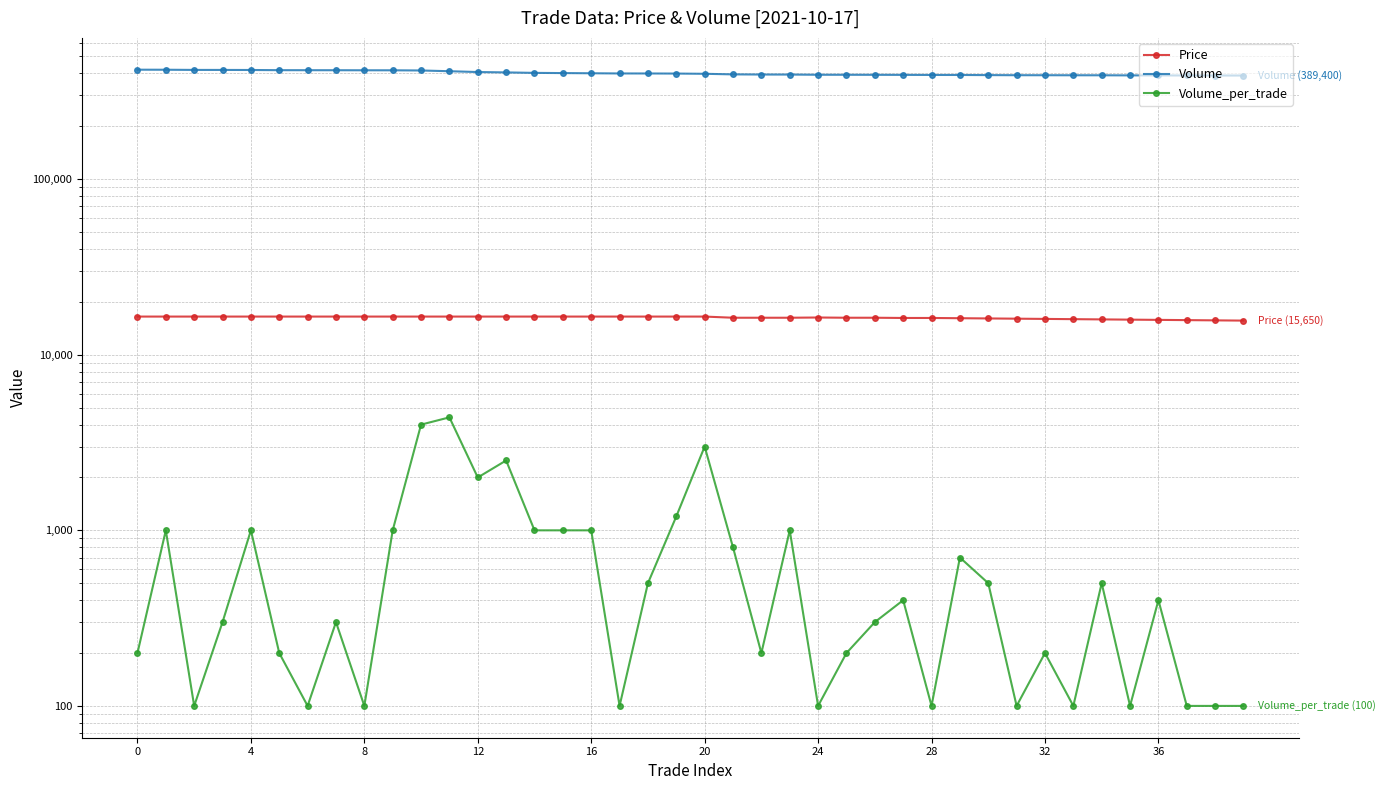

The value of Volume_per_trade at 29 is 996. True or false?

False